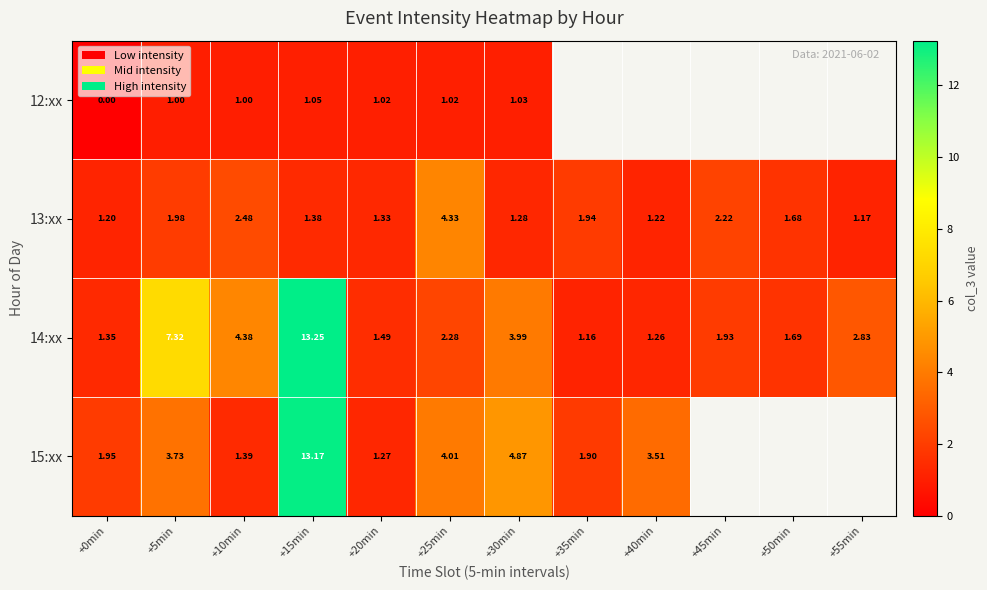

How many series are shown in this chart?

4